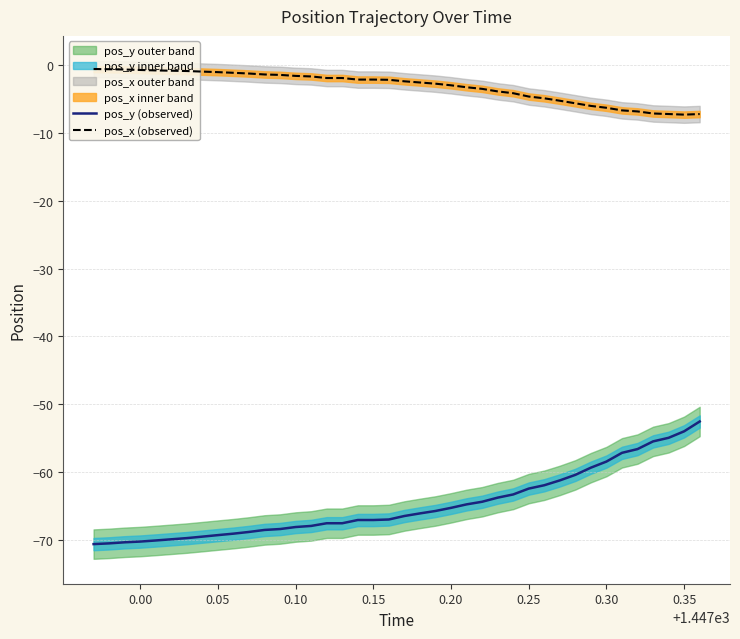

How many series are shown in this chart?

2